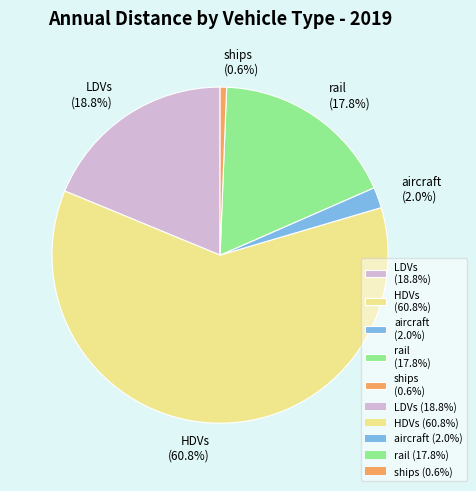

What is the total percentage of ships and aircraft?

2.6%